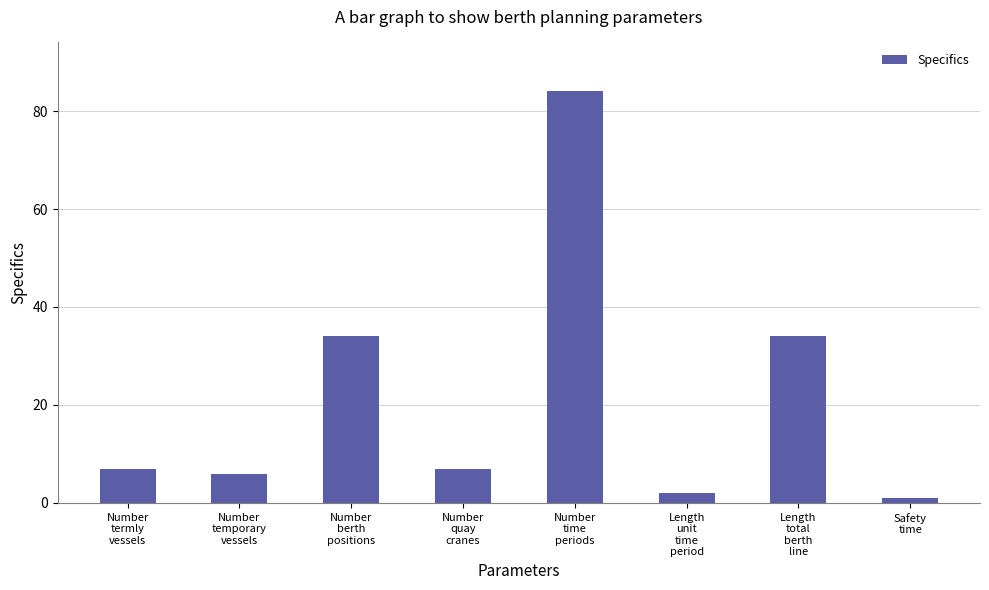

Reading left to right, transcribe all the data shown in this chart.

7	6	34	7	84	2	34	1